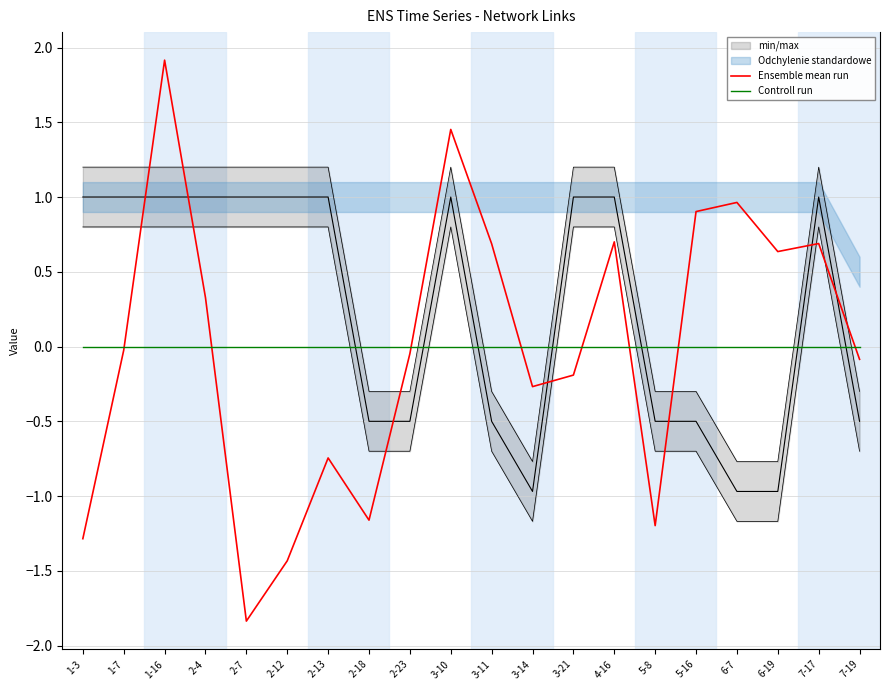

Which series has the largest range (max minus min)?

Ensemble mean run